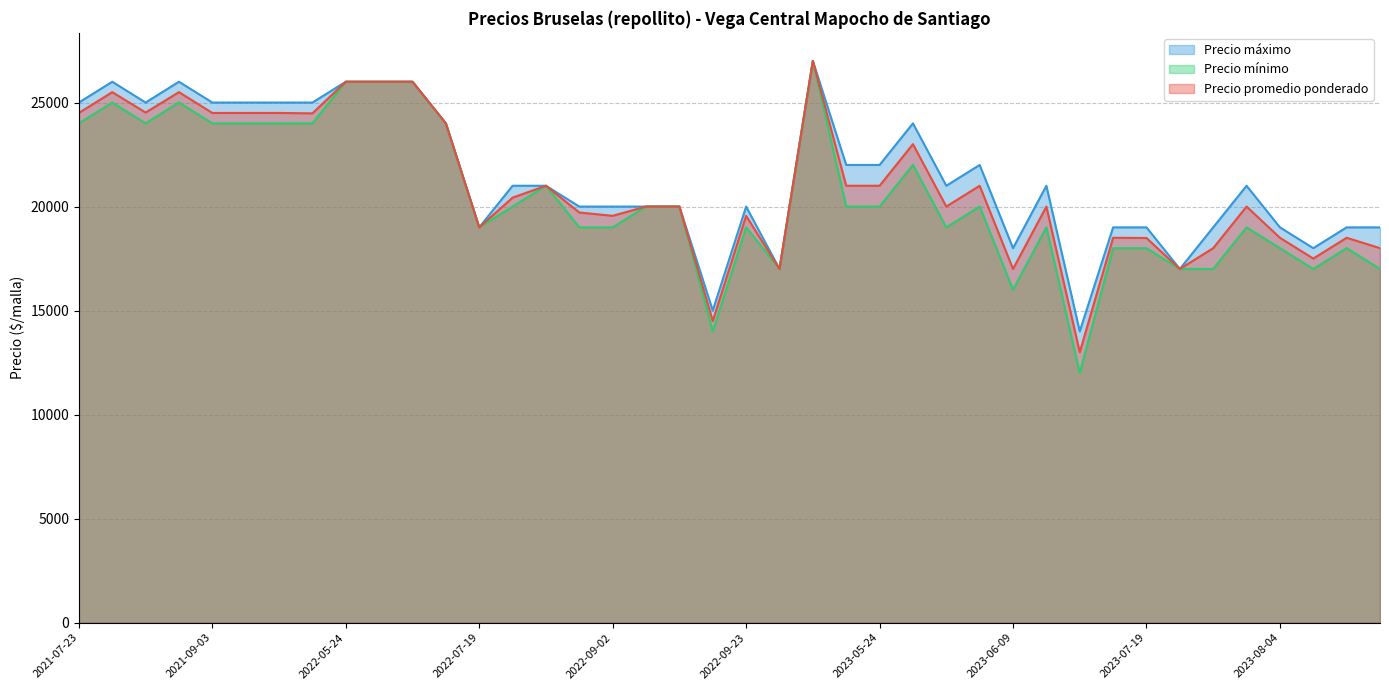

At how many categories does at least one series exceed 19111?

27